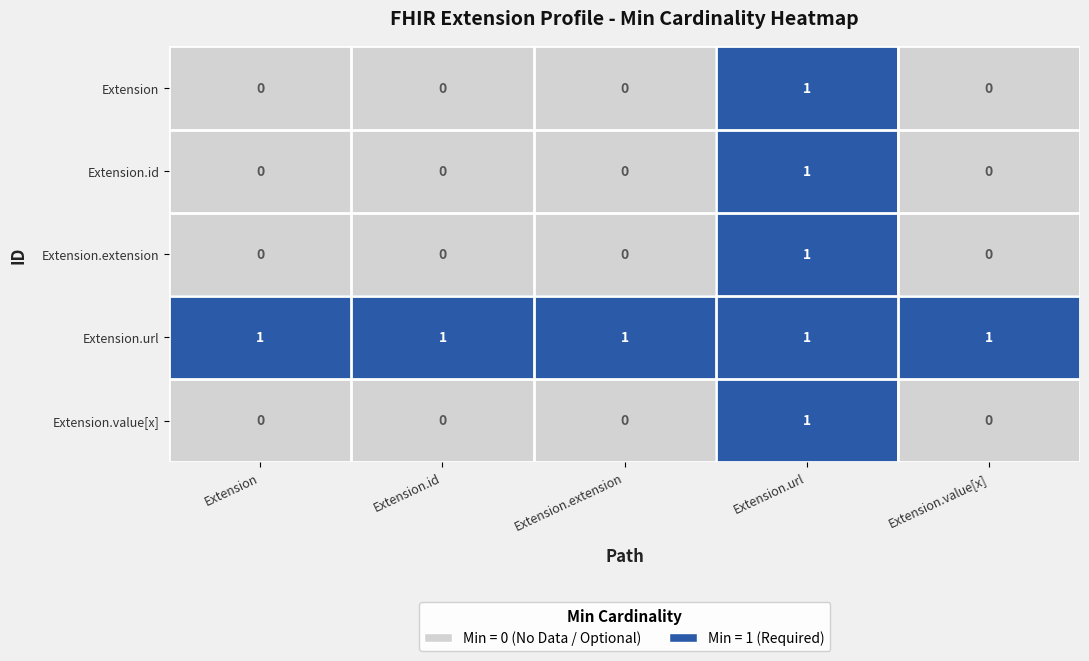

At which label does Extension reach its peak?

Extension.url